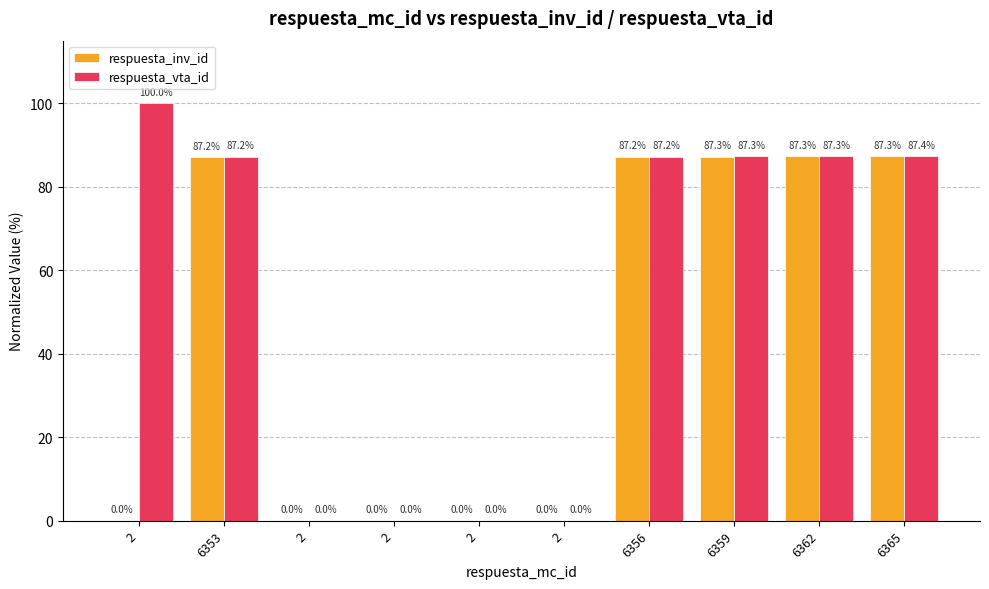

How many data points does each series have?

10